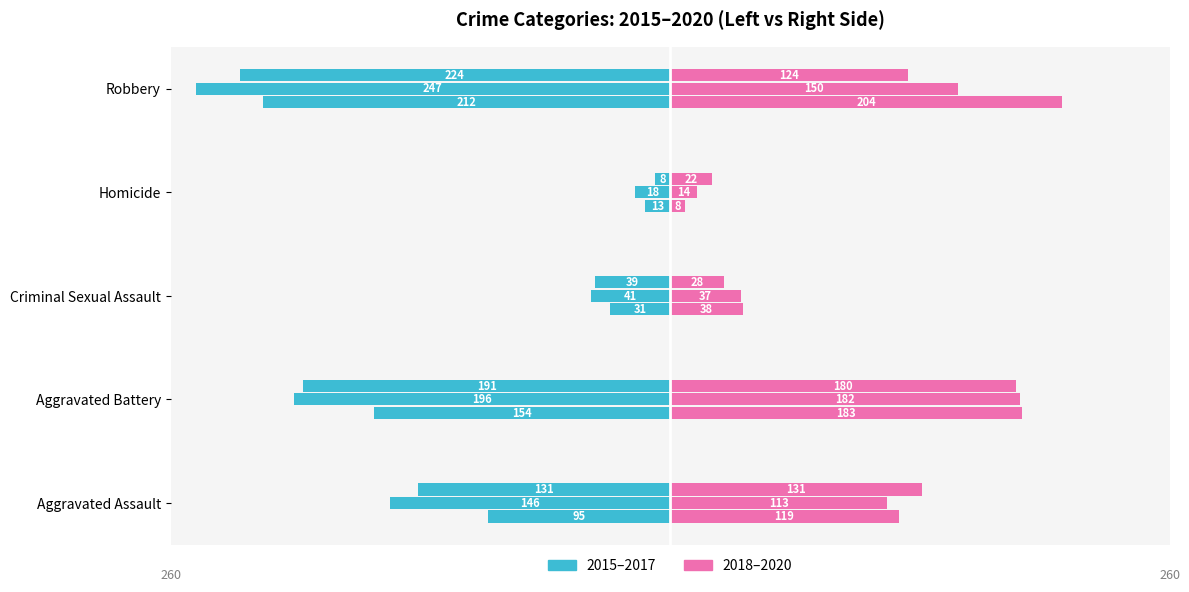

Reading right to left, transcribe all the data shown in this chart.

2015: -212	-13	-31	-154	-95
2016: -247	-18	-41	-196	-146
2017: -224	-8	-39	-191	-131
2018: 204	8	38	183	119
2019: 150	14	37	182	113
2020: 124	22	28	180	131